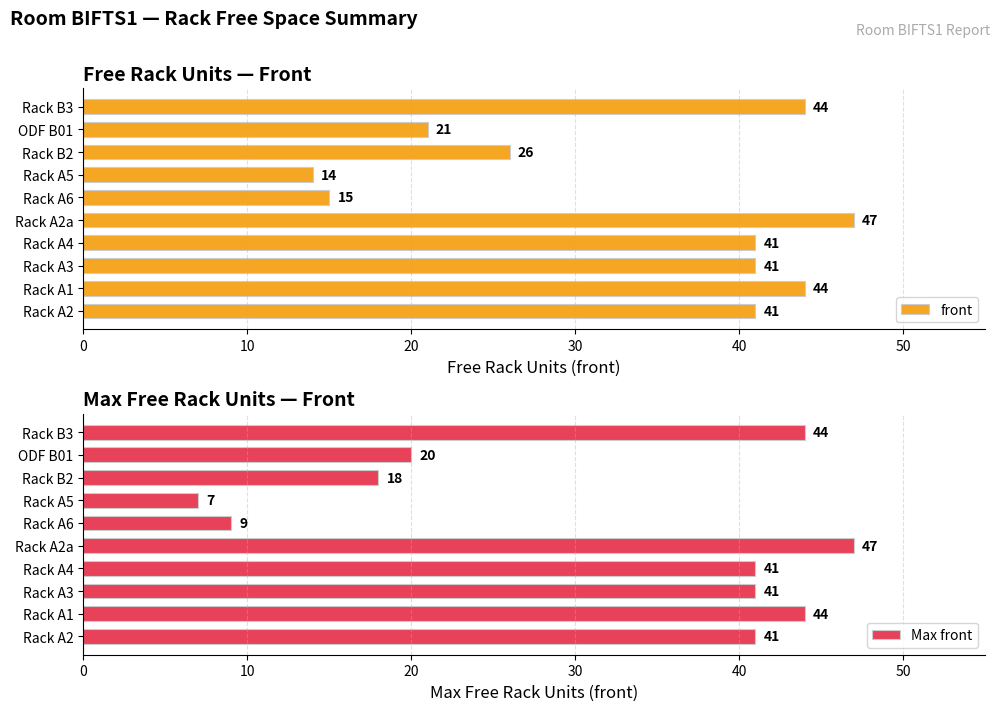

What is the sum of all Max front values?

312